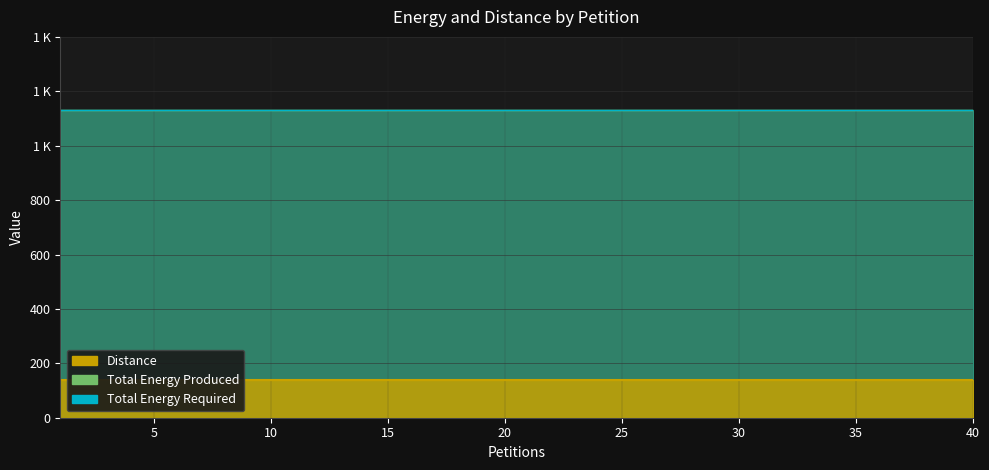

Is it true that Distance equals 228 at 40?

False